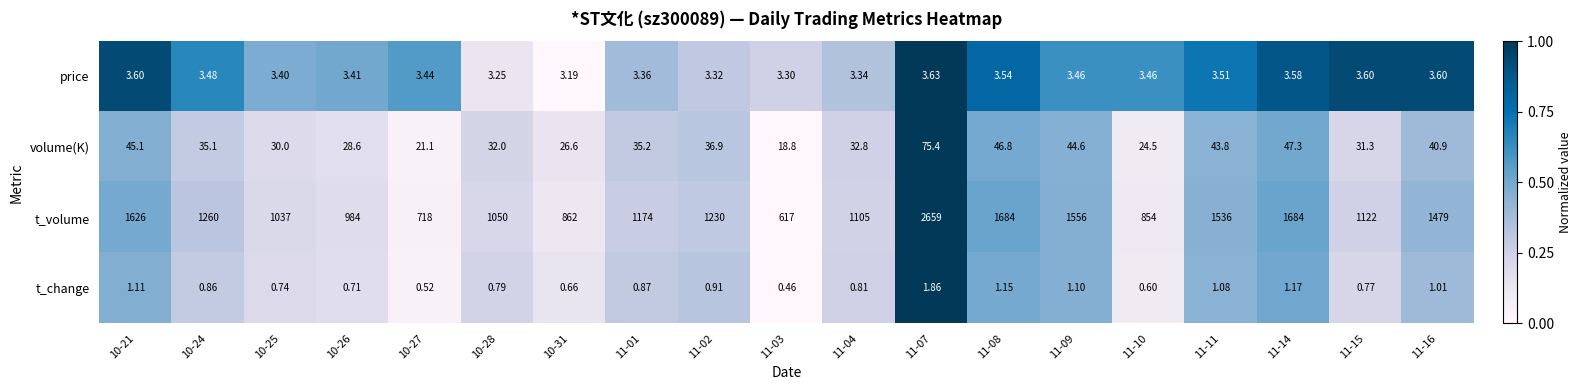

List the series in order of their peak value, lowest first.

t_change, price, volume(K), t_volume